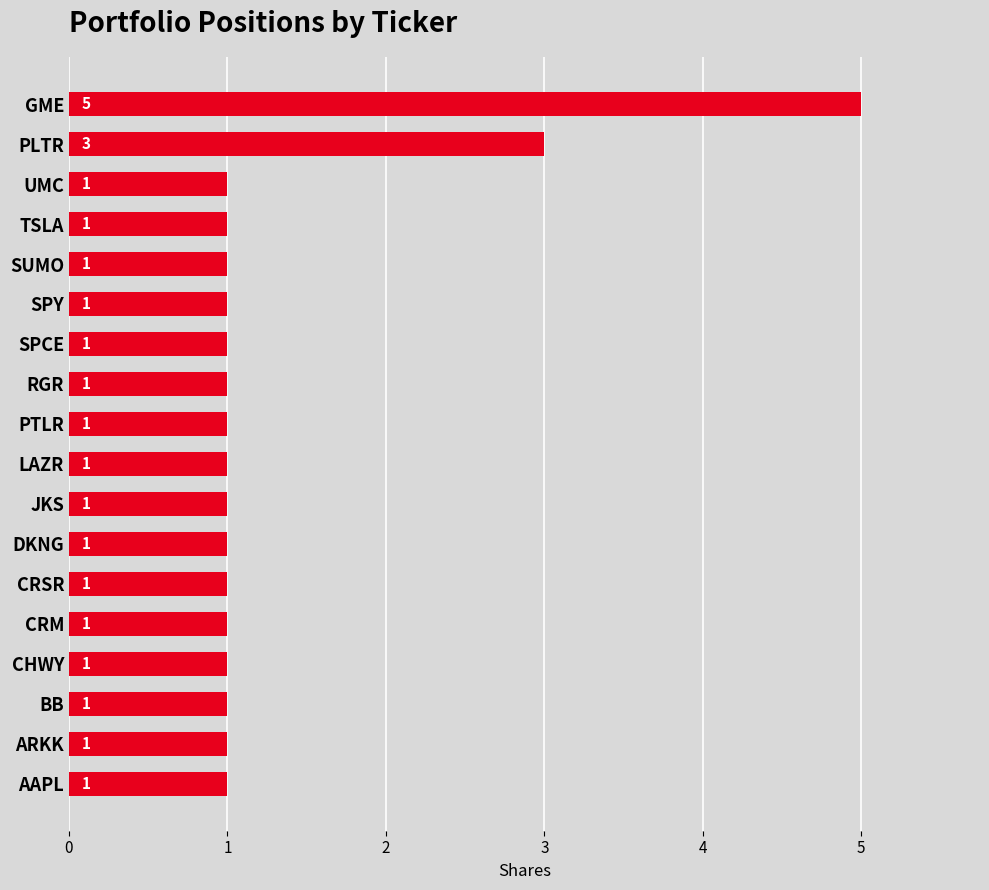

How many data points are above 1?

2